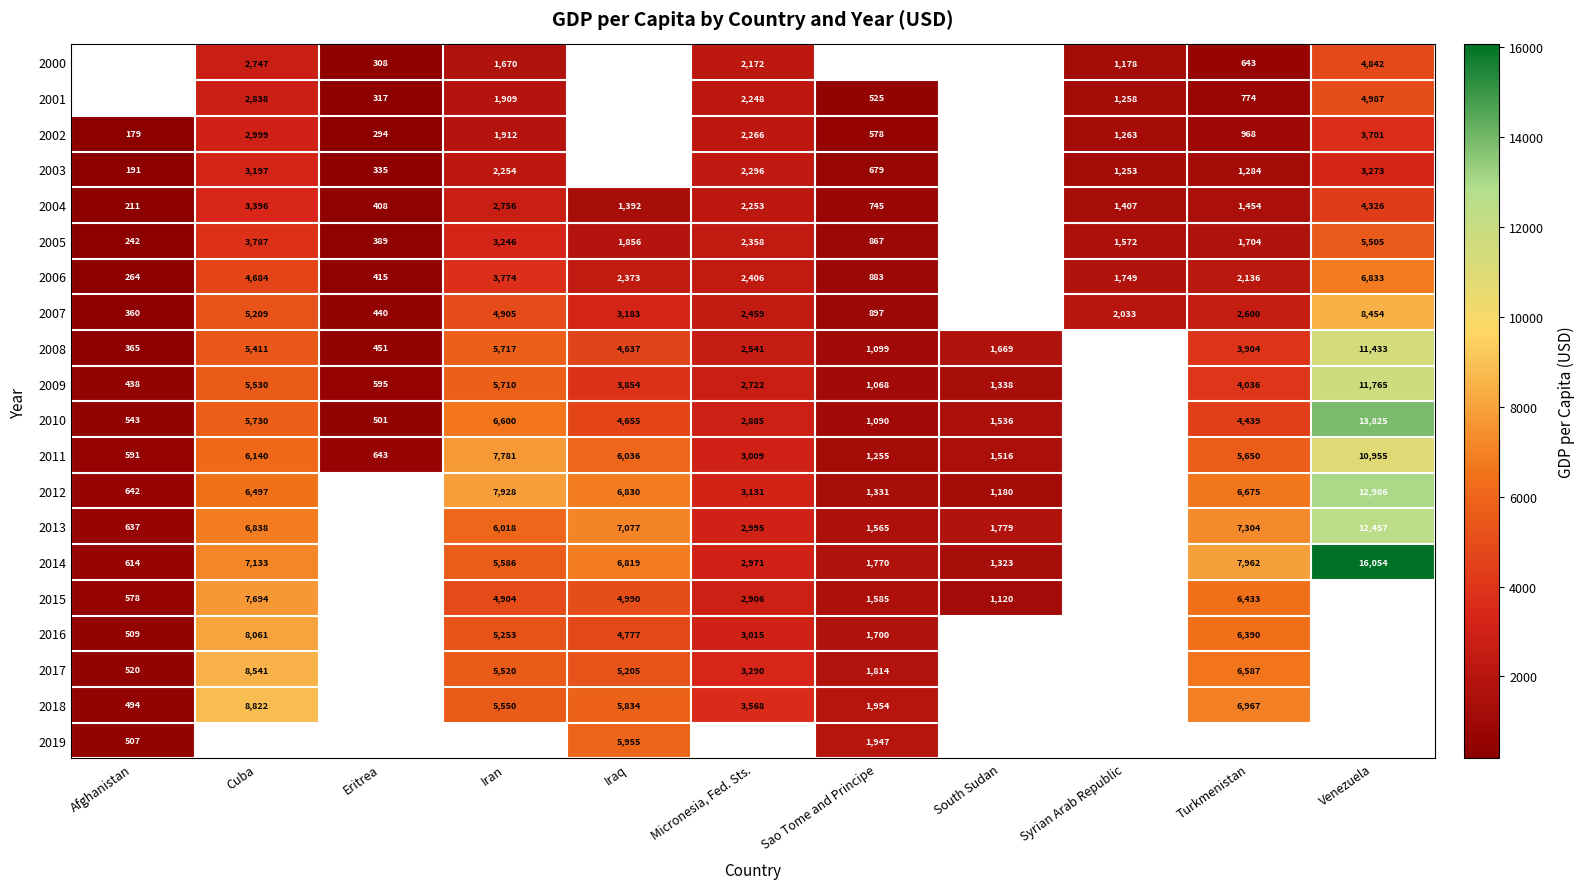

At which label does 2004 reach its minimum?

Afghanistan